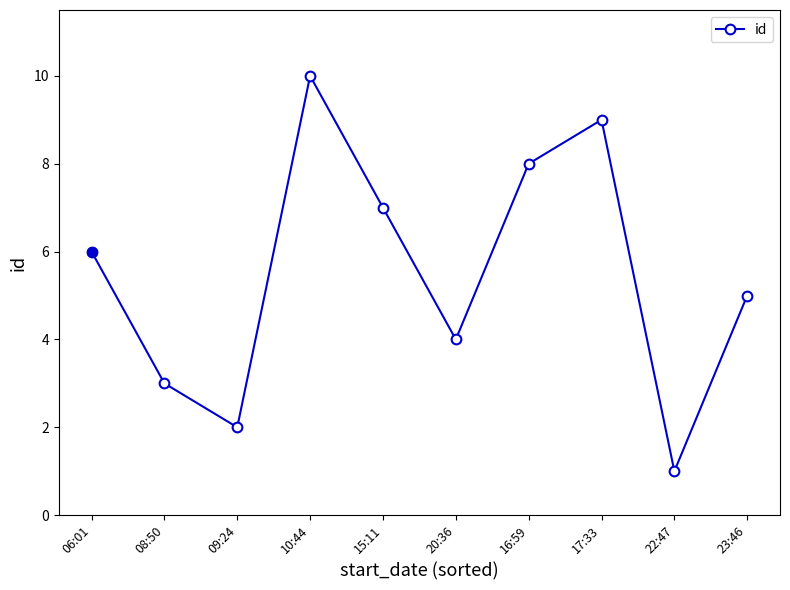

Count the number of data series in this chart.

1